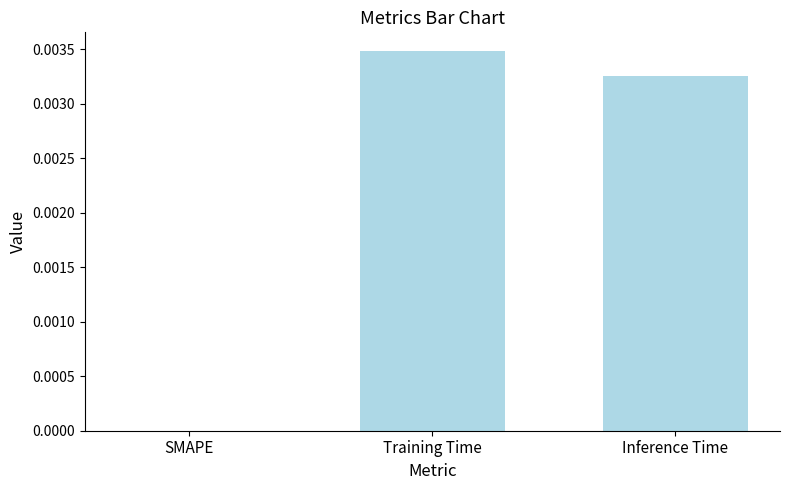

The value at Training Time is 0.0. True or false?

True